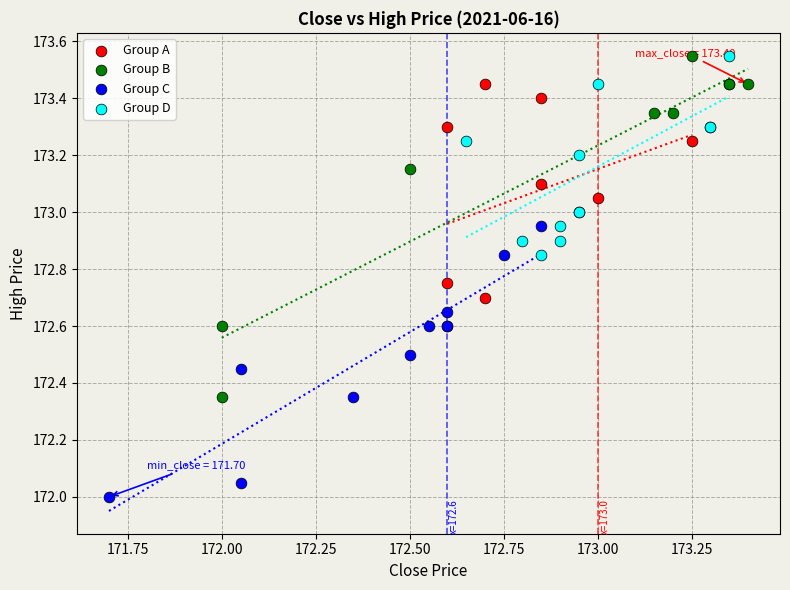

Which series has the largest Y range (max minus min)?

Group B